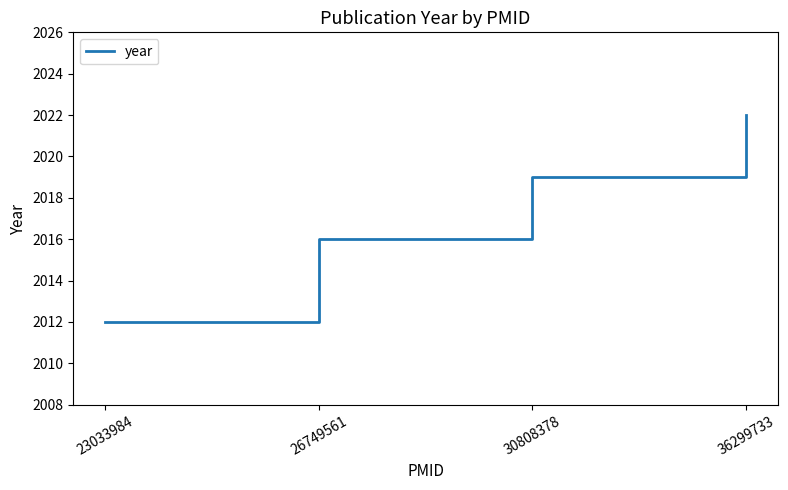

Read the value at 30808378.

2019